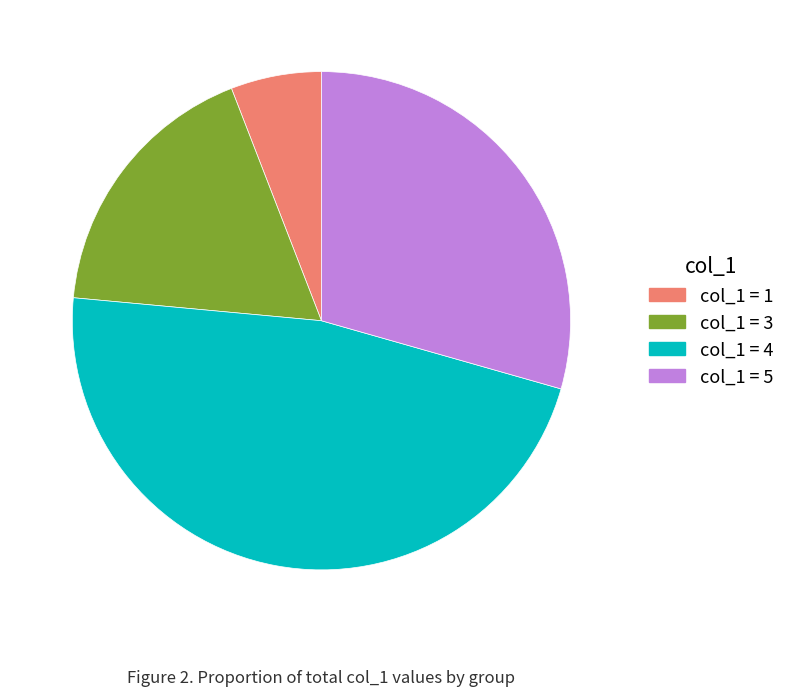

Is there any slice that represents more than half of the pie?

No